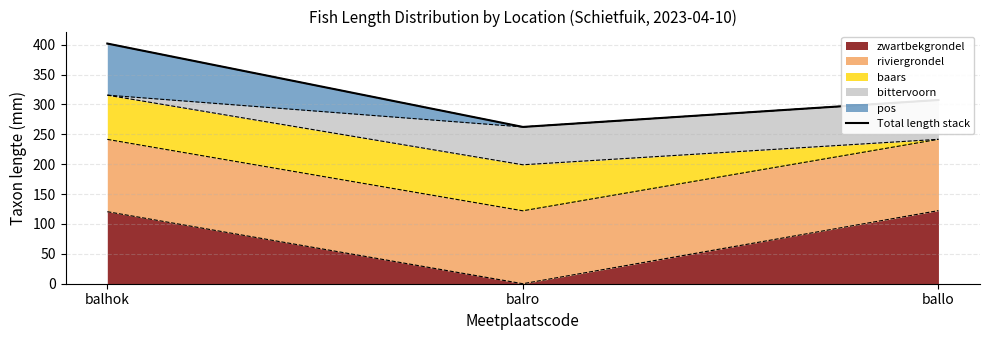

What is the sum of all values?

971.5